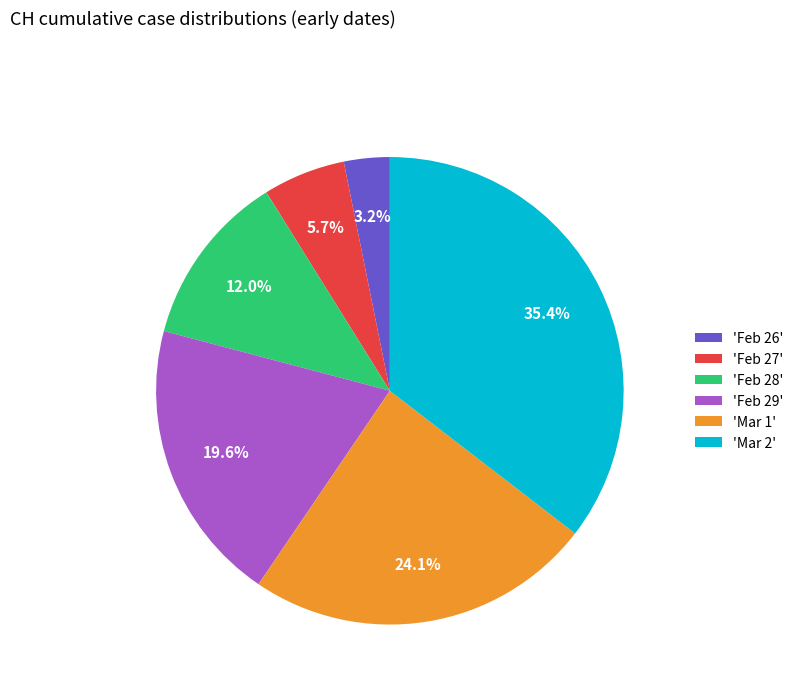

What portion of the pie excludes 'Feb 29'?

80.4%